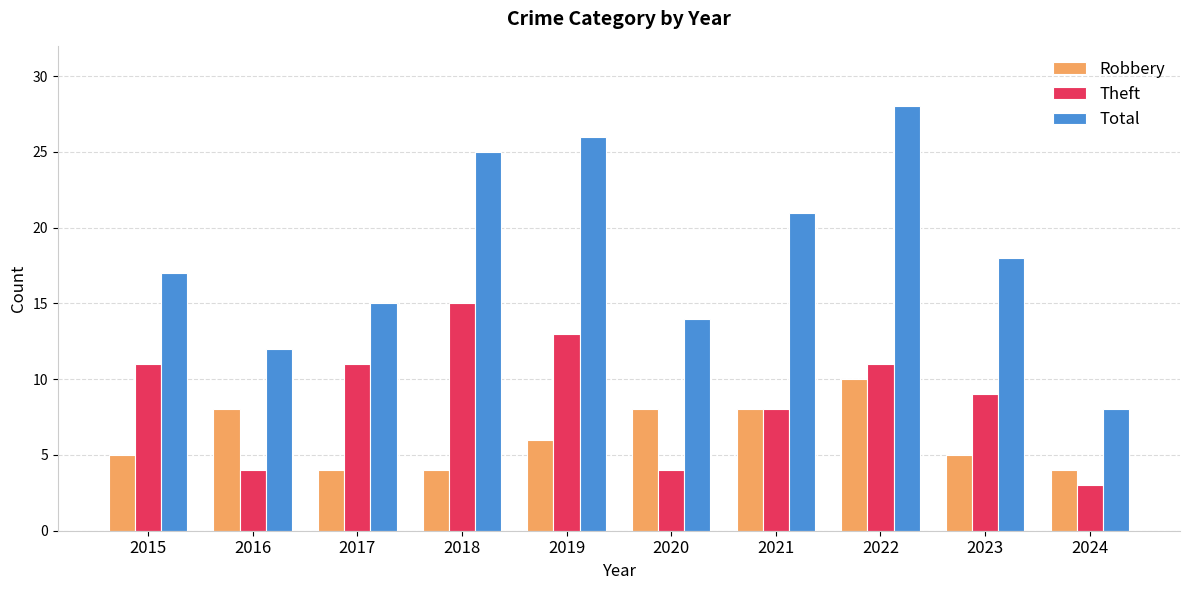

Between 2015 and 2020, which series saw the biggest shift?

Theft